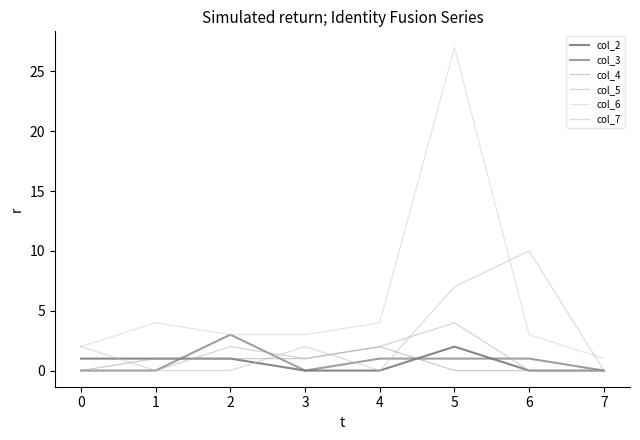

Which label corresponds to the largest value in the chart?

5